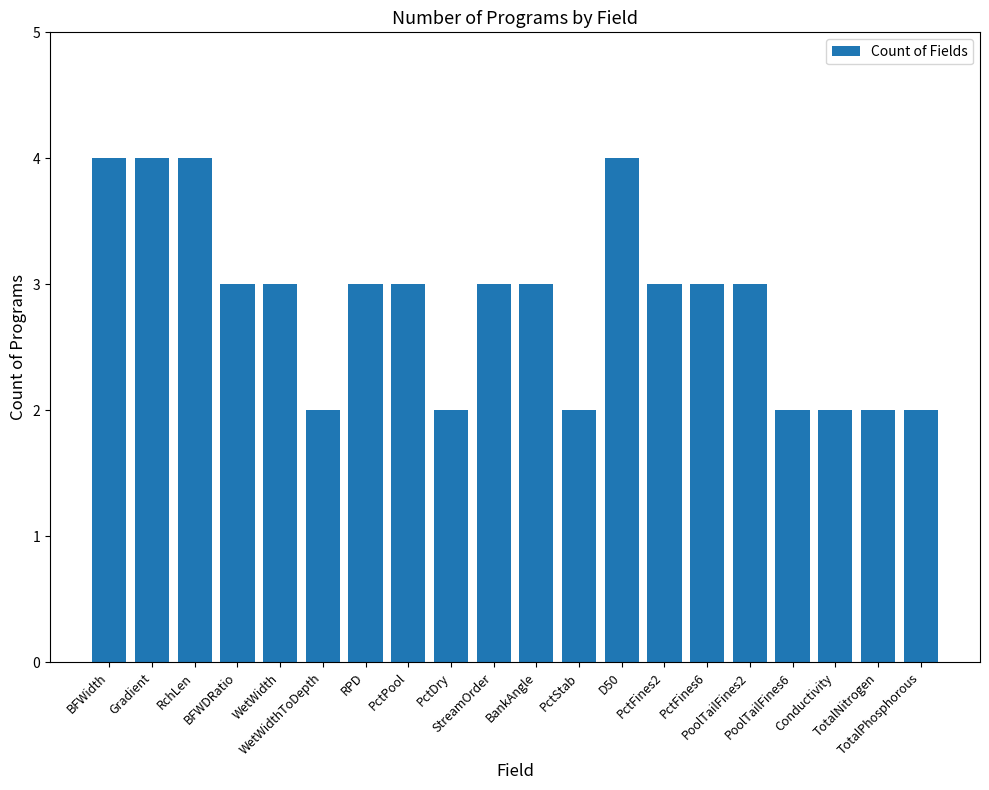

What is the label of the 16th bar from the left?

PoolTailFines2